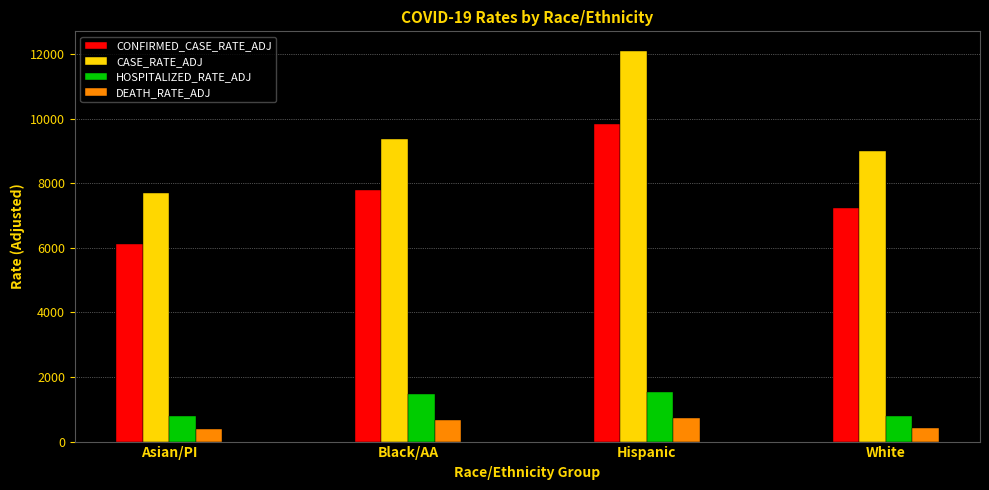

At how many categories does at least one series exceed 6148?

4